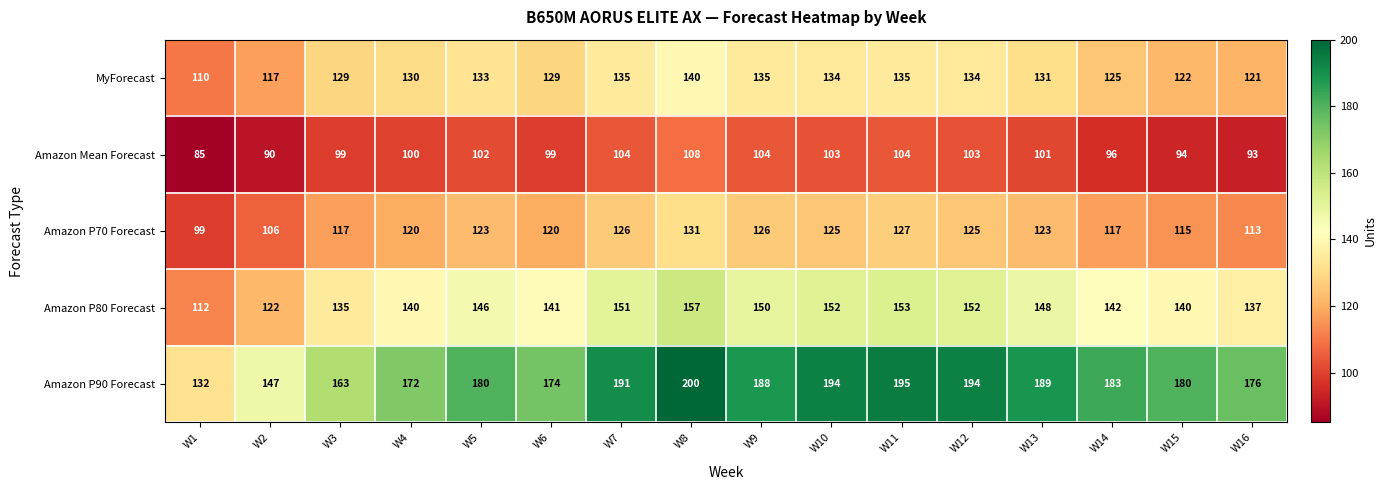

At which category does the chart reach its minimum across all series?

W1